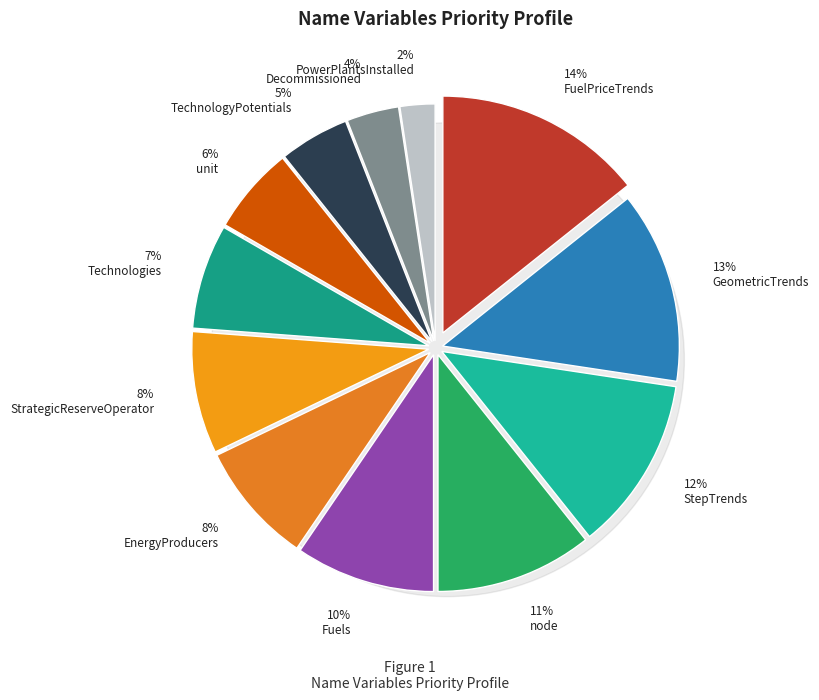

Which category has the smallest portion of the pie?

PowerPlantsInstalled